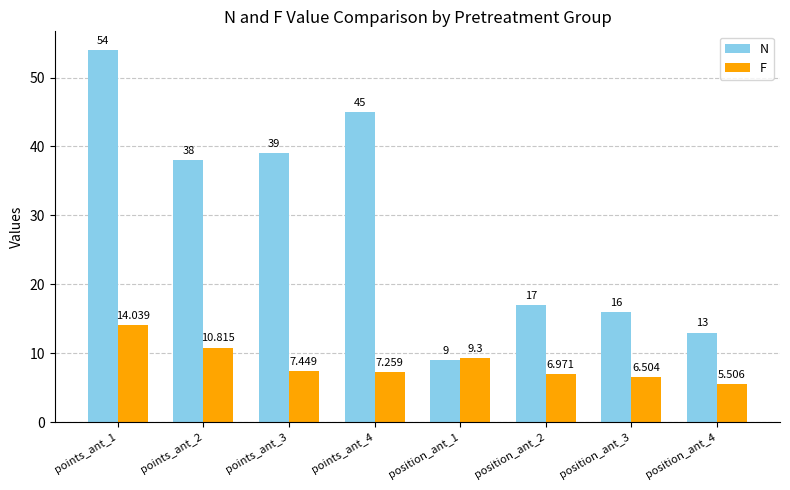

The N series shows 12.6 at points_ant_2. True or false?

False